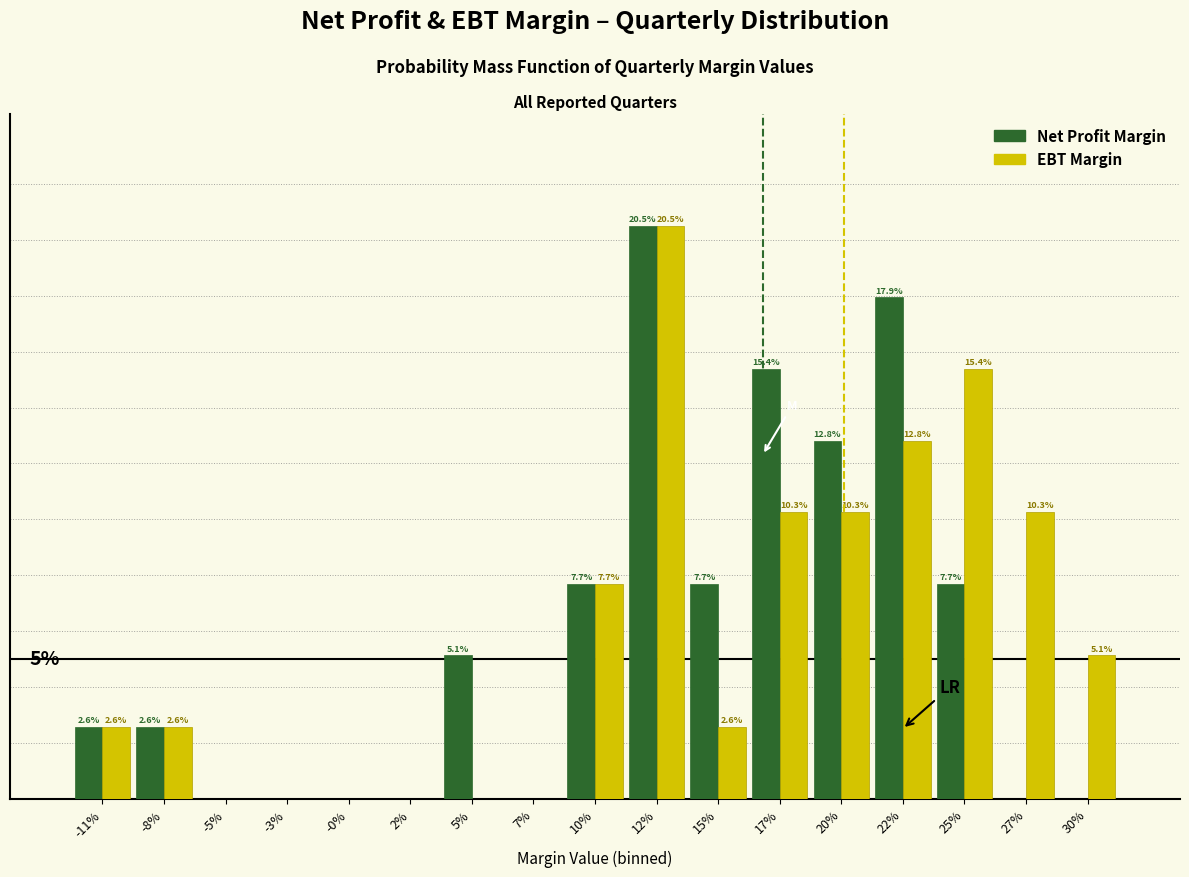

Between 12% and 17%, which series saw the biggest shift?

EBT Margin